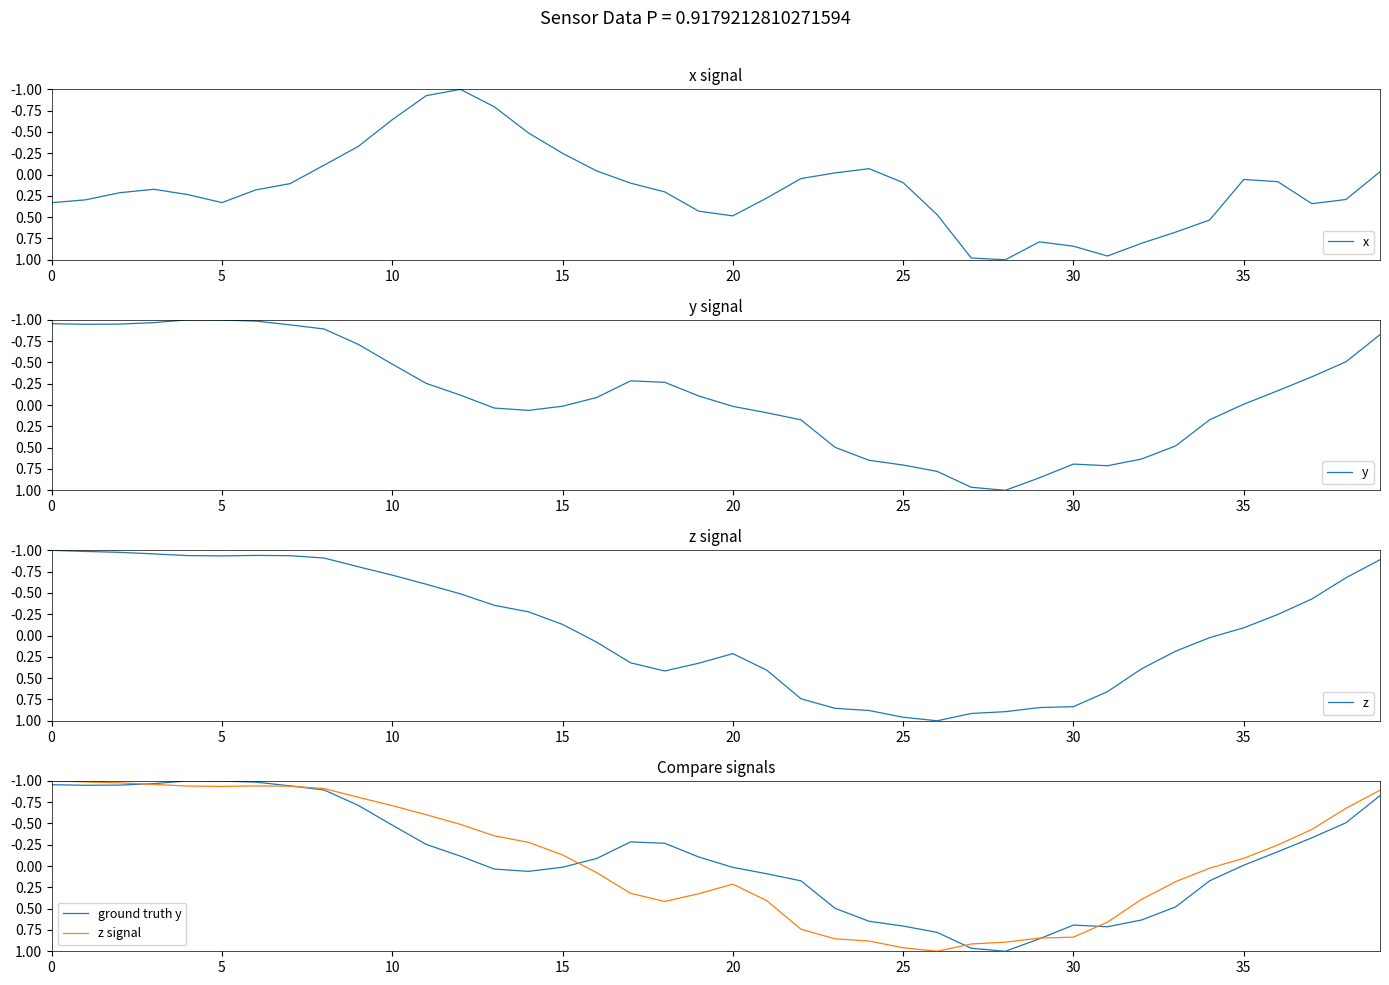

How many lines are shown in the chart?

5